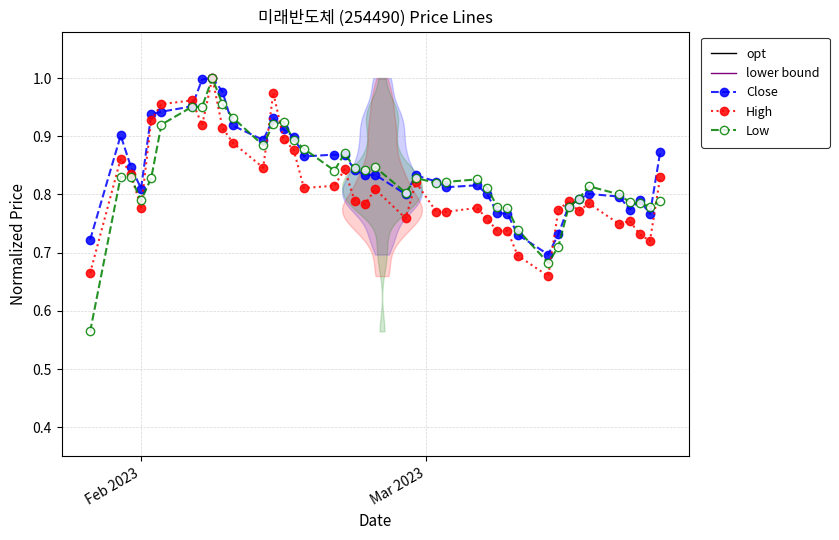

Which series changed the most between 2023-02-28 and 2023-03-16?

High